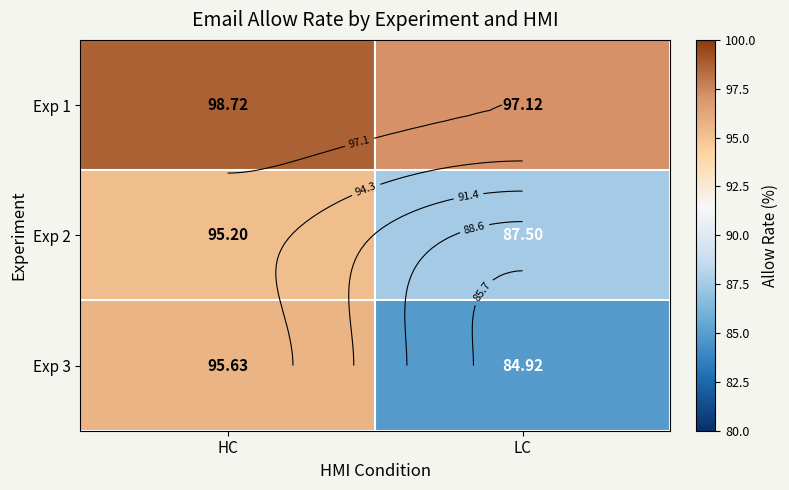

At which category is the sum across all series the highest?

HC